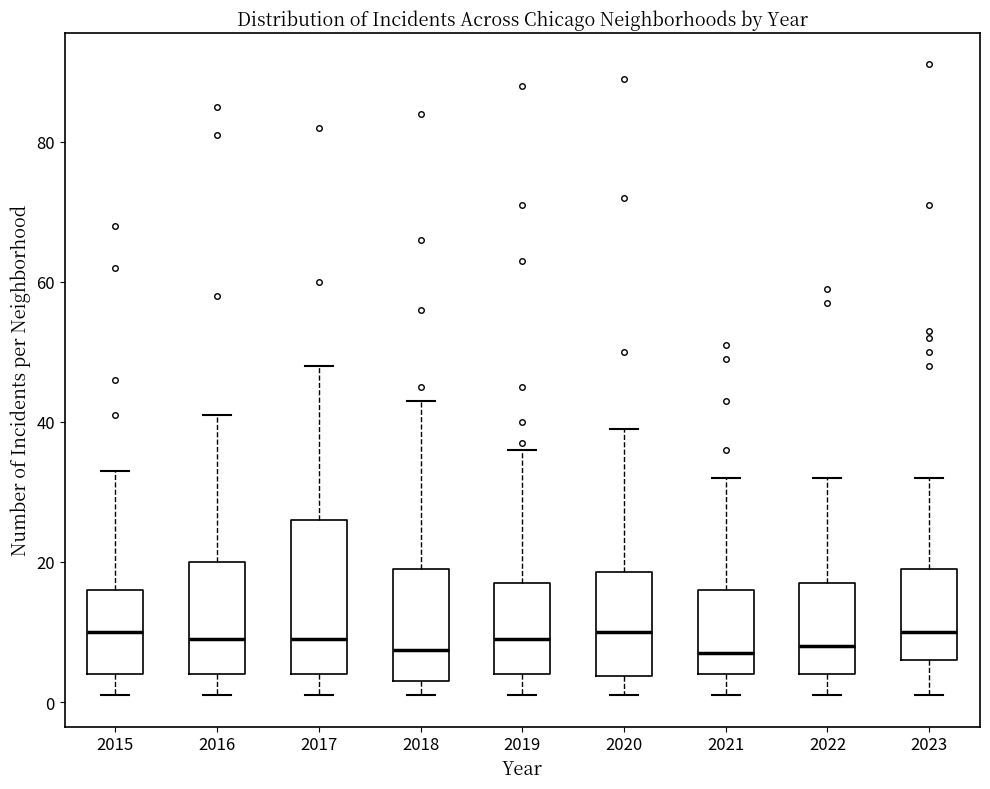

Which box is the tallest, from its lower edge to its upper edge?

2017